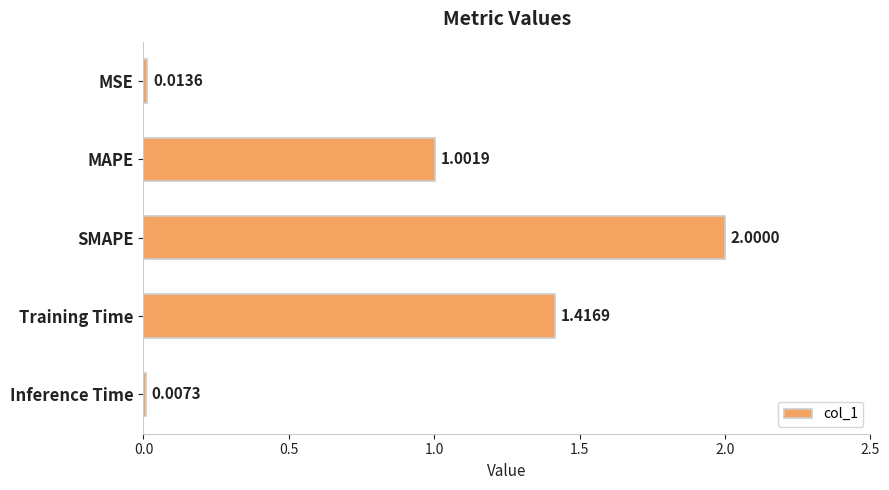

Which label corresponds to the largest value in the chart?

SMAPE